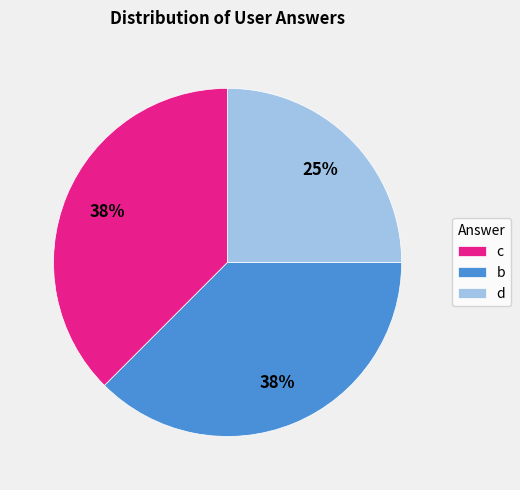

Do d and b together represent more than half of the pie?

Yes